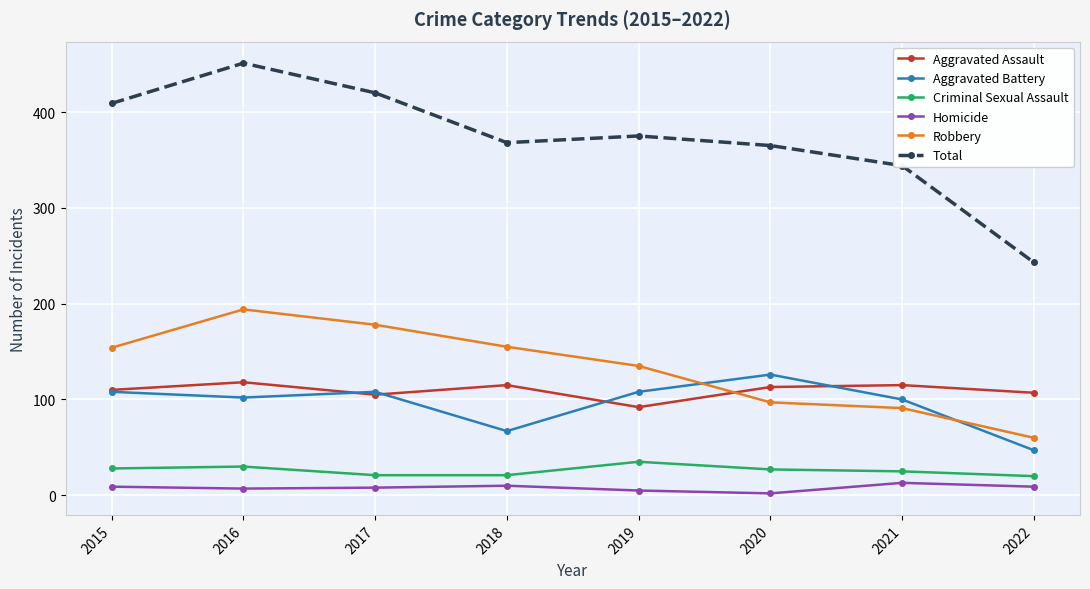

Which series changed the most between 2015 and 2022?

Total